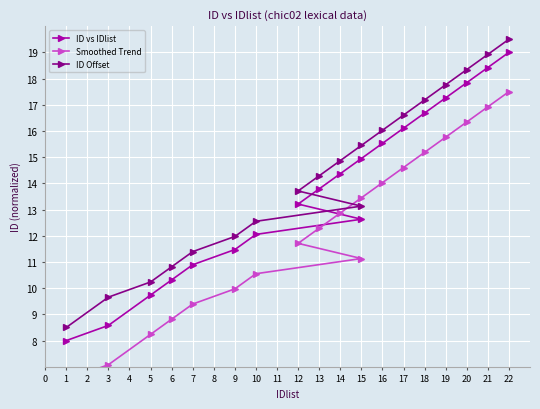

List the series in order of their peak value, lowest first.

Smoothed Trend, ID vs IDlist, ID Offset